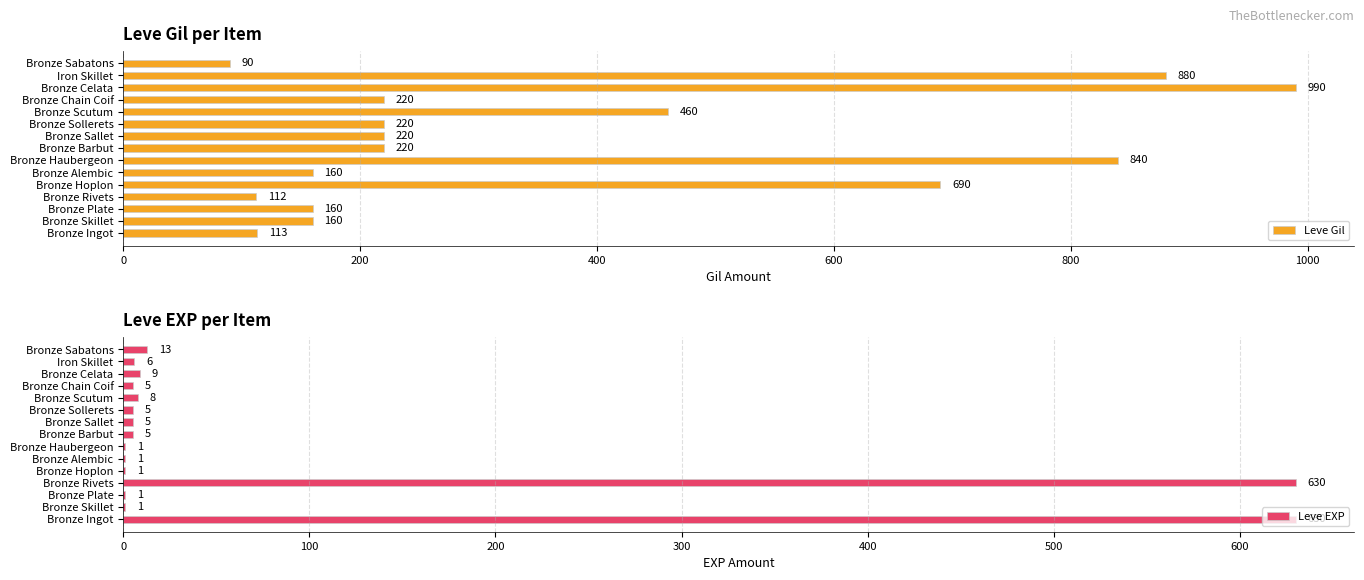

What are all the series names shown in the legend?

Leve Gil, Leve EXP